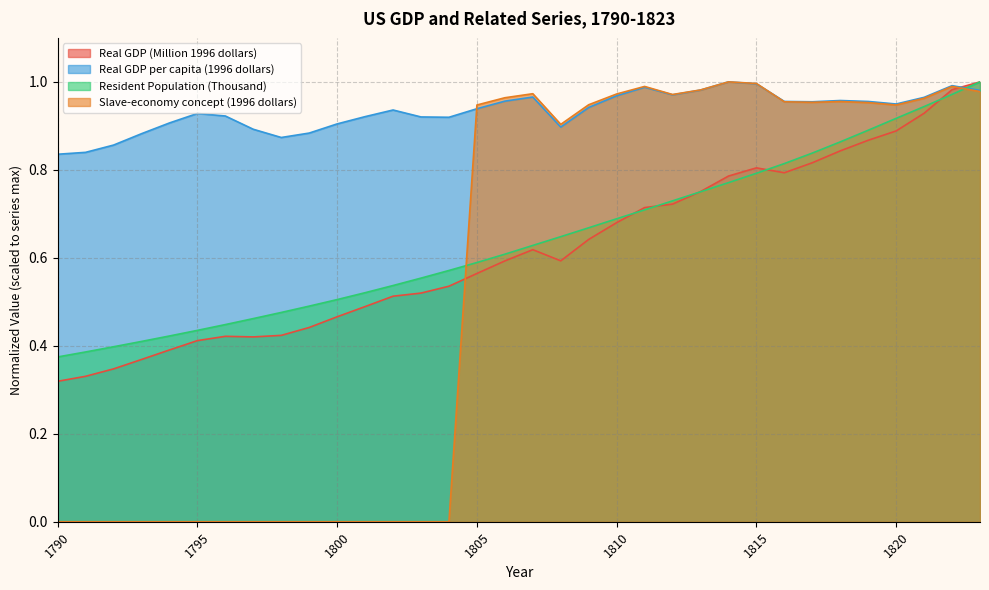

What is the value of the Real GDP per capita (1996 dollars) point at the 10th from the left?

0.9